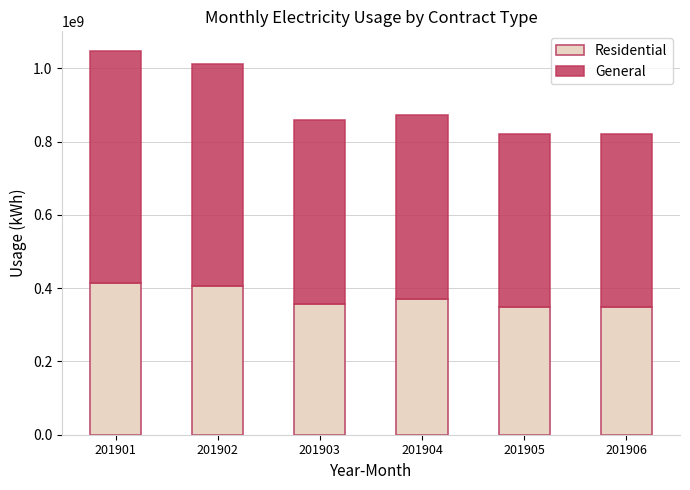

What is the sum of the Residential values at 201901 and 201903?

770511415